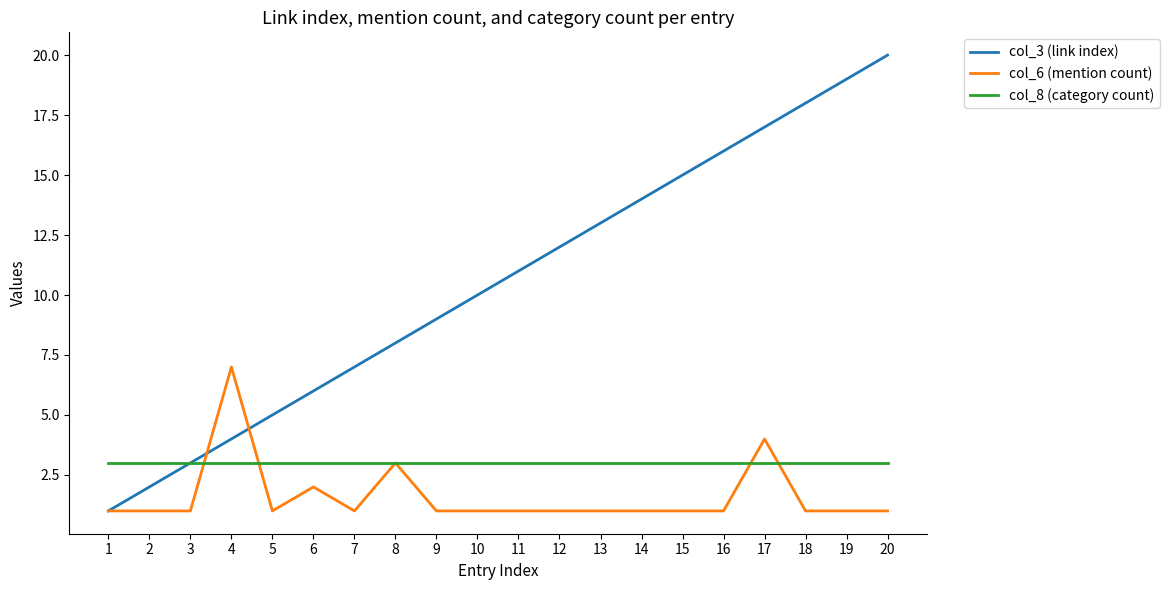

Is it true that col_6 (mention count) equals 2 at 3?

False